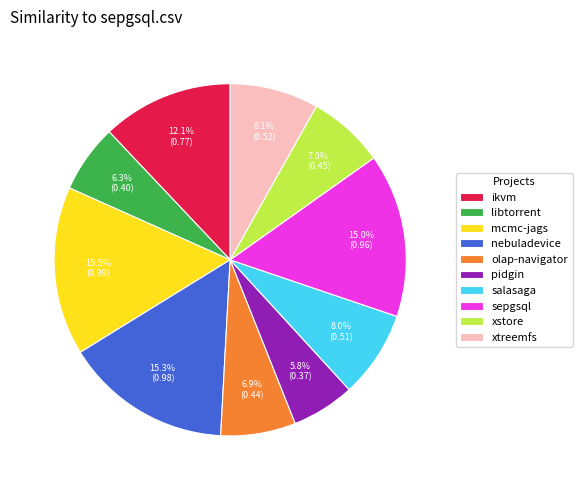

What is the total percentage of pidgin and xtreemfs?

13.9%